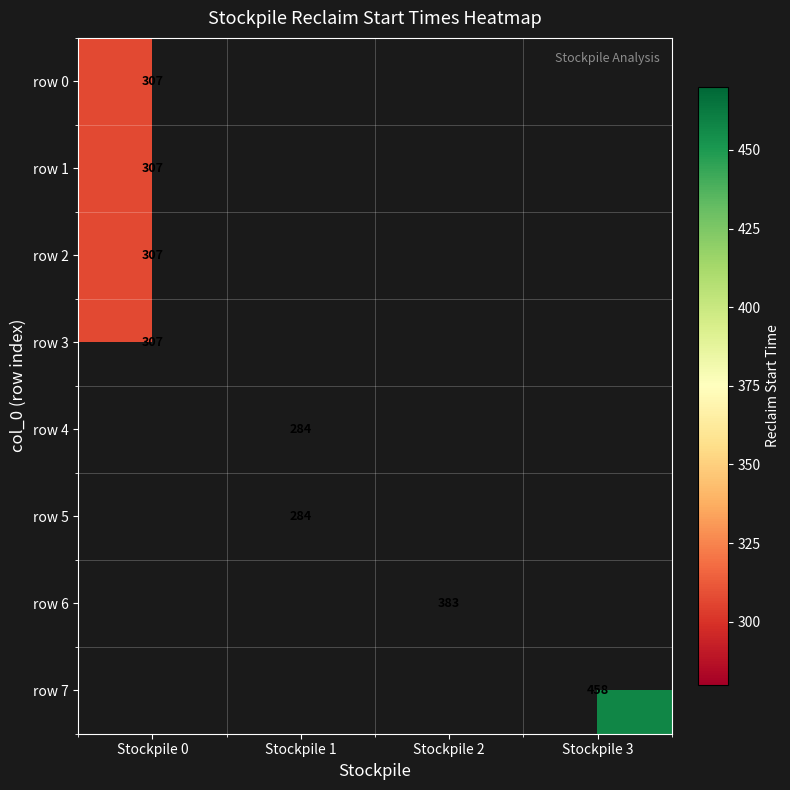

How many data points does each series have?

4